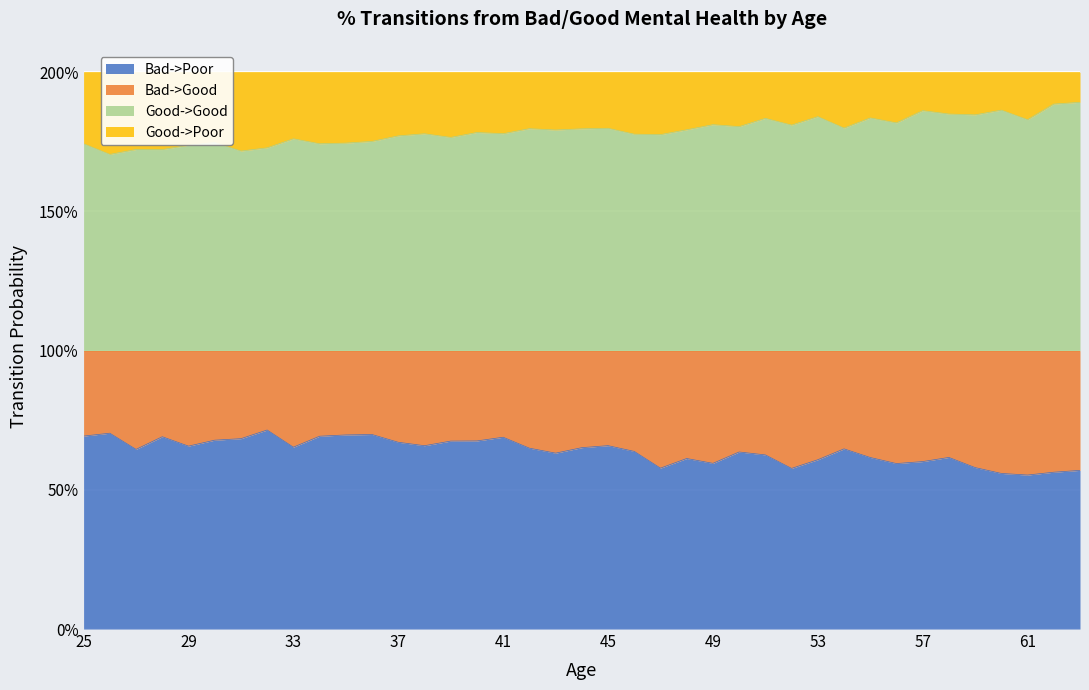

What is the value of the Good->Good point at the 3rd from the left?

1.7